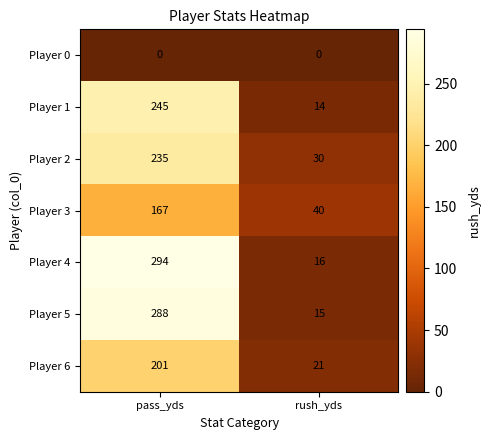

Which series has the largest total across all categories?

Player 4